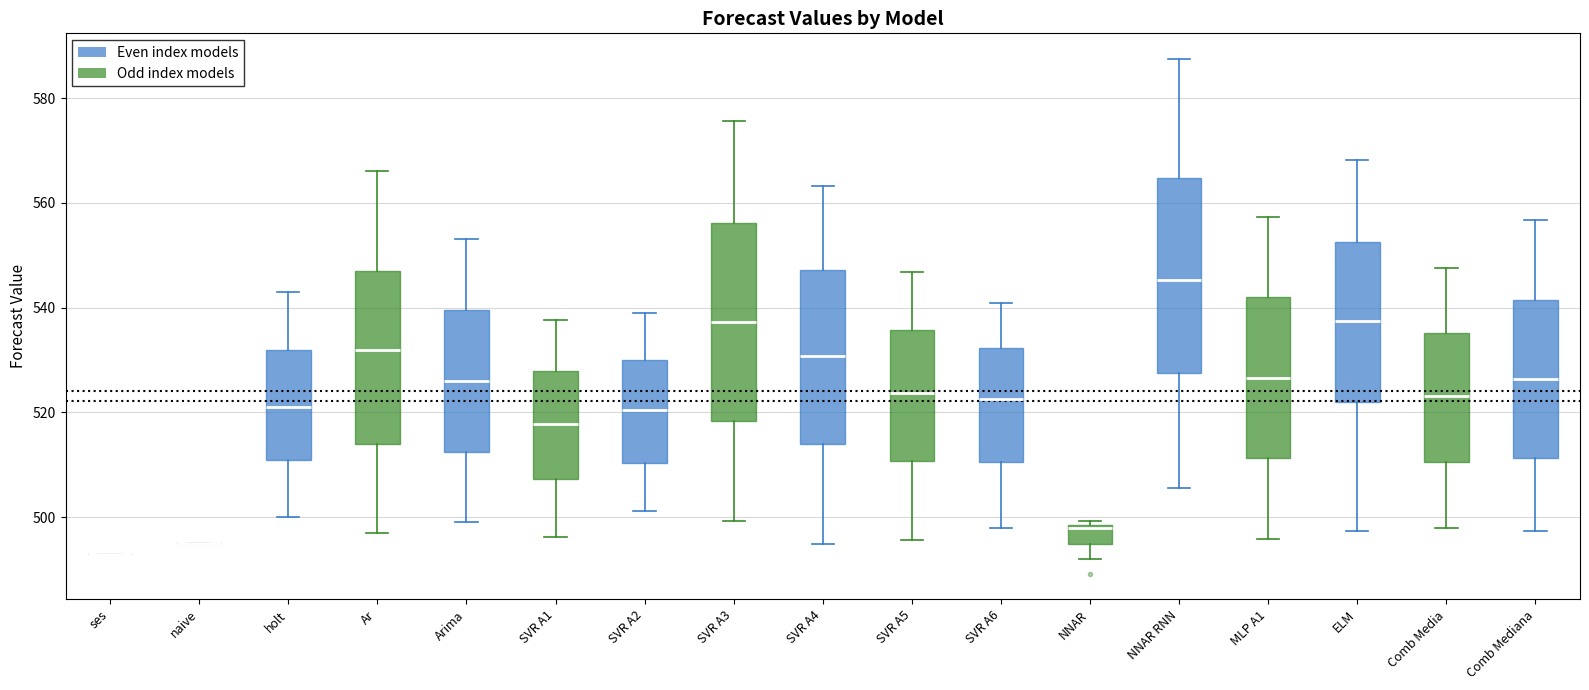

Reading left to right, read every box against the y-axis: the position of its median line, the range the box covers, and the ends of its whiskers. The values are not printed on the chart, so give them approximately, as read against the axis.

ses: box collapsed to a line at 494, whiskers 494 to 494
naive: box collapsed to a line at 496, whiskers 496 to 496
holt: median 522, box 512 to 532, whiskers 500 to 544
Ar: median 532, box 514 to 548, whiskers 498 to 566
Arima: median 526, box 512 to 540, whiskers 498 to 554
SVR A1: median 518, box 508 to 528, whiskers 496 to 538
SVR A2: median 520, box 510 to 530, whiskers 502 to 540
SVR A3: median 538, box 518 to 556, whiskers 500 to 576
SVR A4: median 530, box 514 to 548, whiskers 494 to 564
SVR A5: median 524, box 510 to 536, whiskers 496 to 546
SVR A6: median 522, box 510 to 532, whiskers 498 to 540
NNAR: median 498 (just below the box's upper edge), box 494 to 498, whiskers 492 to 500
NNAR RNN: median 546, box 528 to 564, whiskers 506 to 588
MLP A1: median 526, box 512 to 542, whiskers 496 to 558
ELM: median 538, box 522 to 552, whiskers 498 to 568
Comb Media: median 524, box 510 to 536, whiskers 498 to 548
Comb Mediana: median 526, box 512 to 542, whiskers 498 to 556